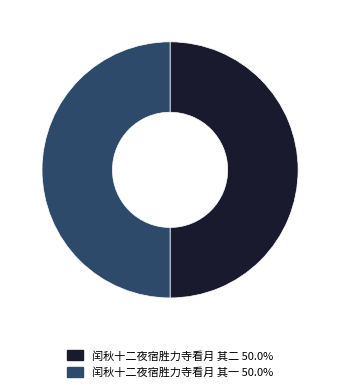

Is it true that 闰秋十二夜宿胜力寺看月 其二 is 36% of the pie?

False